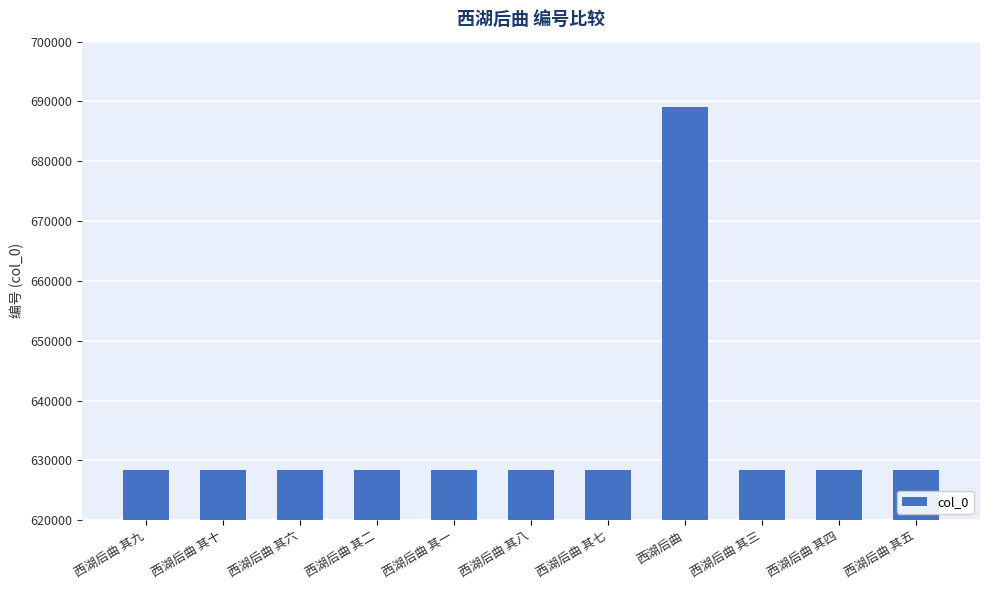

What is the difference between the maximum and minimum values?

60740